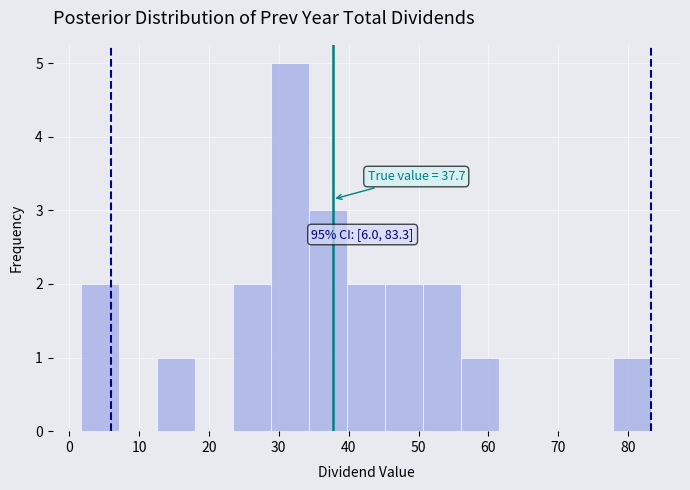

Over which range of the x-axis is the bar tallest?

29 to 34